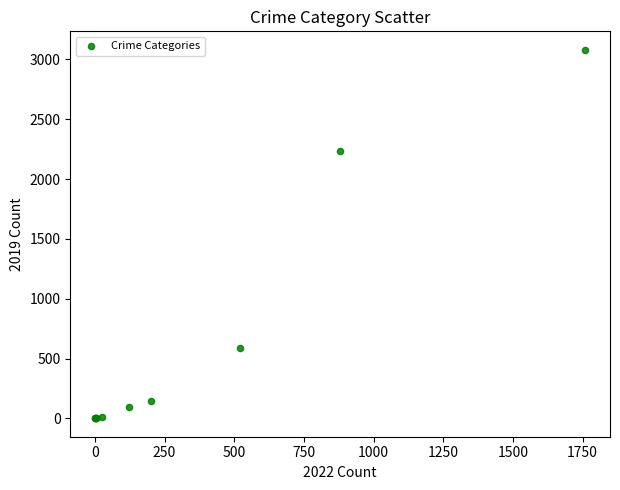

What Y value in the scatter plot is closest to 1540?

2230